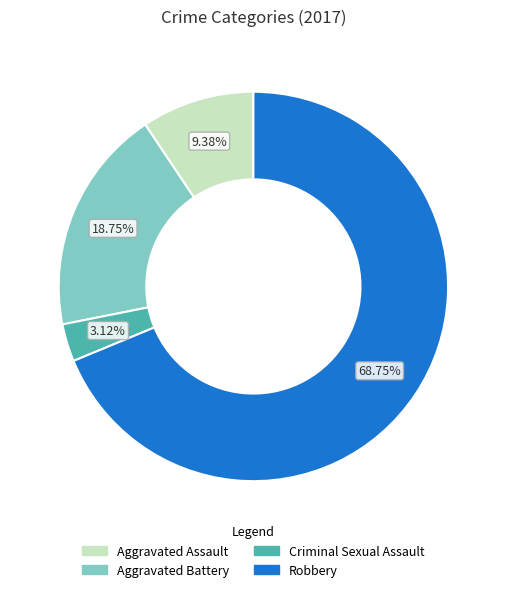

To the nearest percent, what is the difference between the Robbery and Aggravated Assault slice percentages?

59%